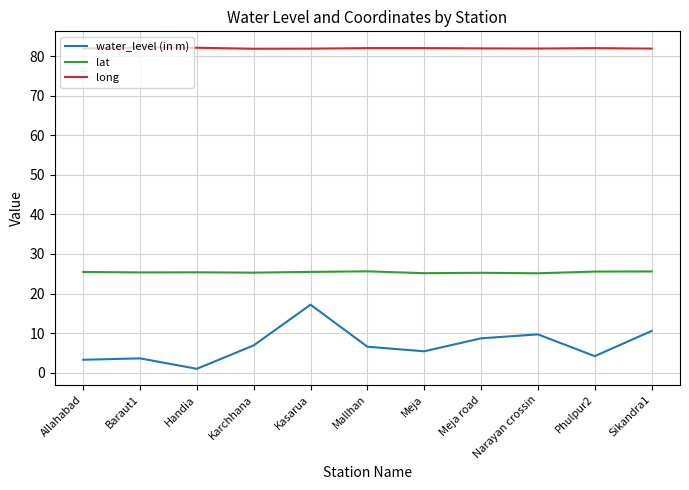

Rank the series by their average value, from lowest to highest.

water_level (in m), lat, long